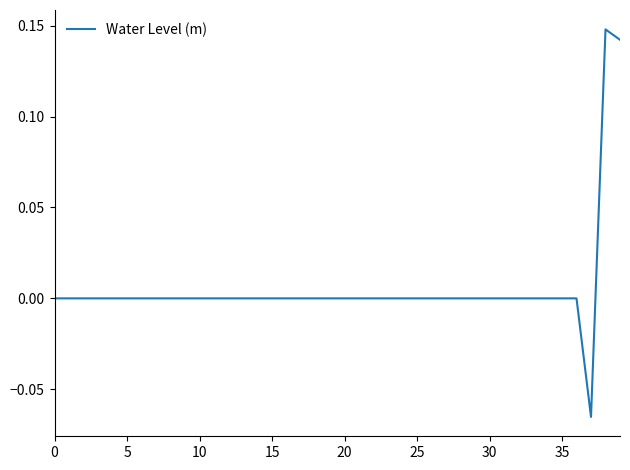

The value at 5 is -0.0. True or false?

True